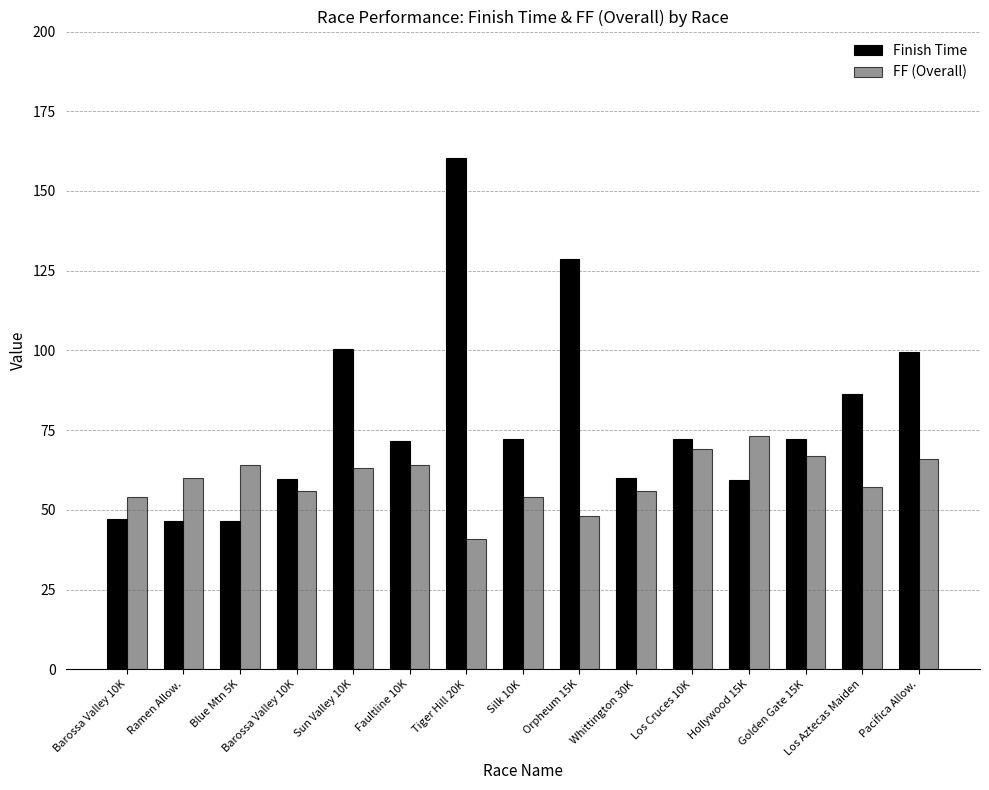

What is the difference between the maximum and minimum values in the Finish Time series?

114.0